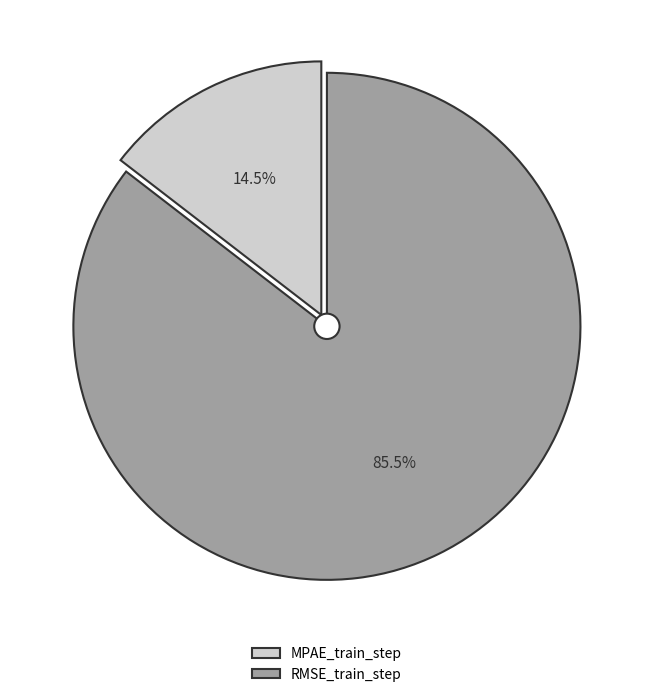

What percentage is the MPAE_train_step slice, to the nearest percent?

15%